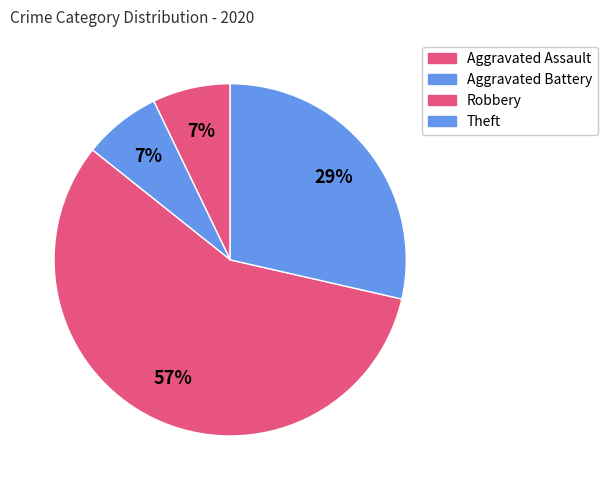

What percentage do Robbery and Aggravated Battery together represent?

64.3%